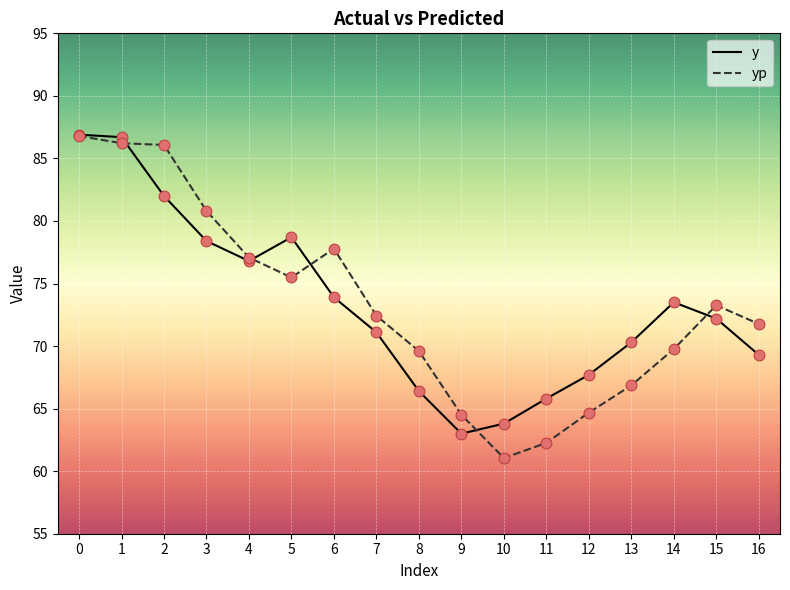

What is the difference between the highest and lowest values at 12?

3.0